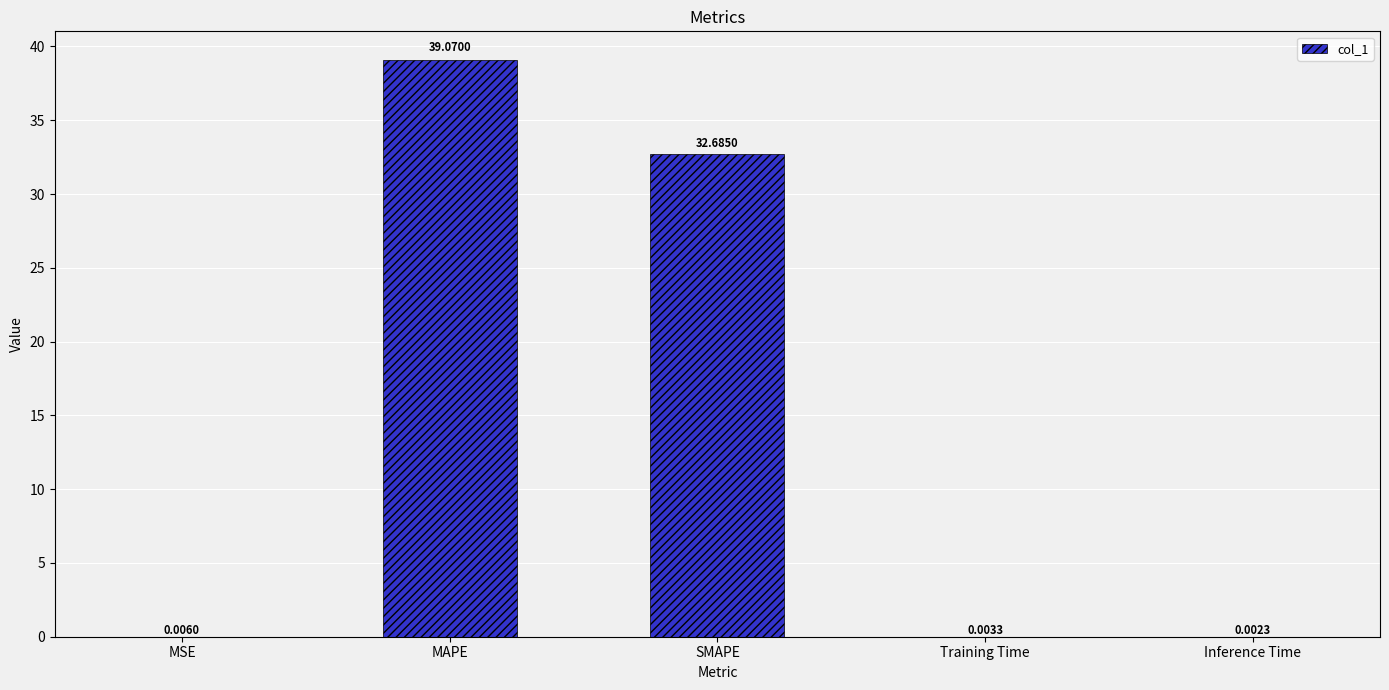

What is the sum of all values?

71.8